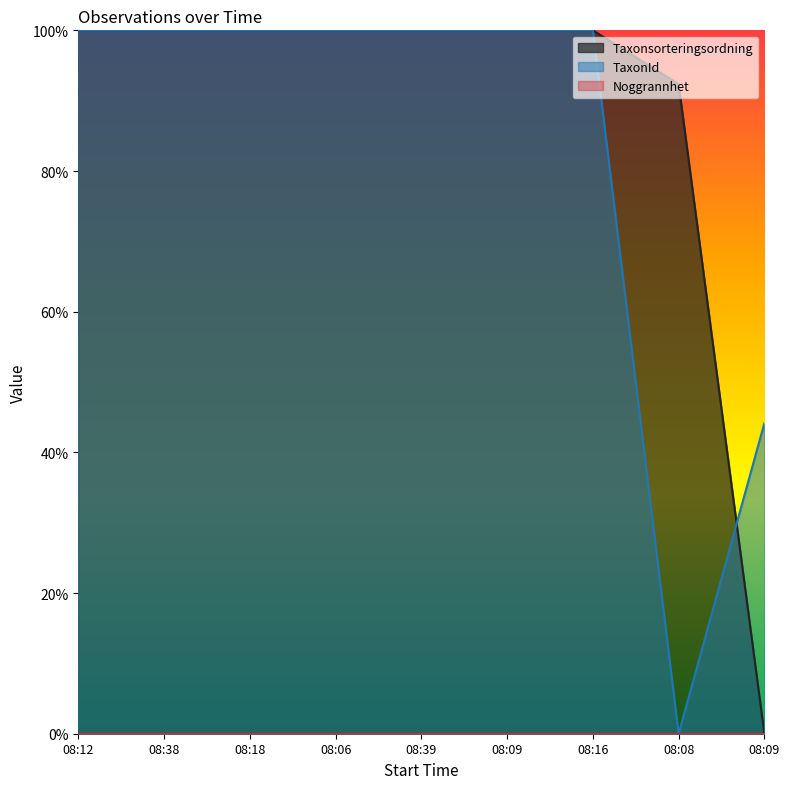

Which category has the lowest value in the TaxonId series?

08:08